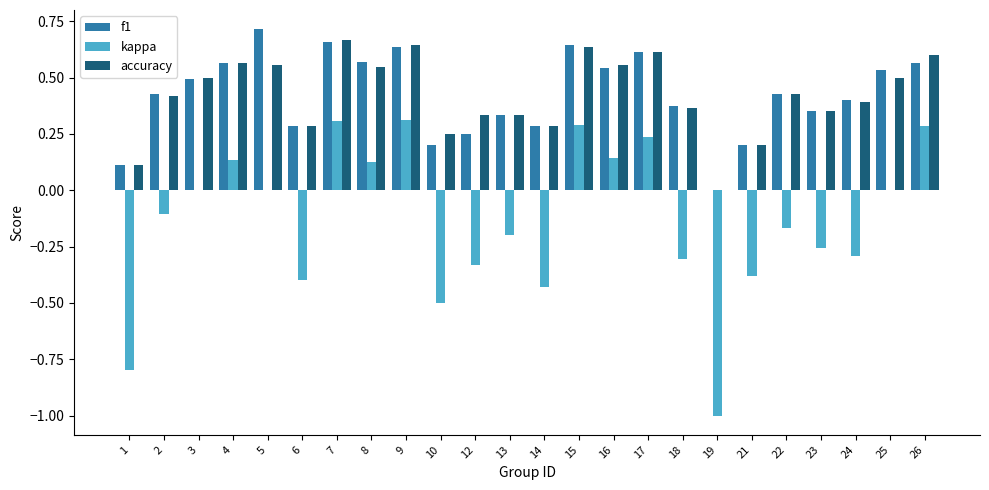

What is the sum of all kappa values?

-3.3